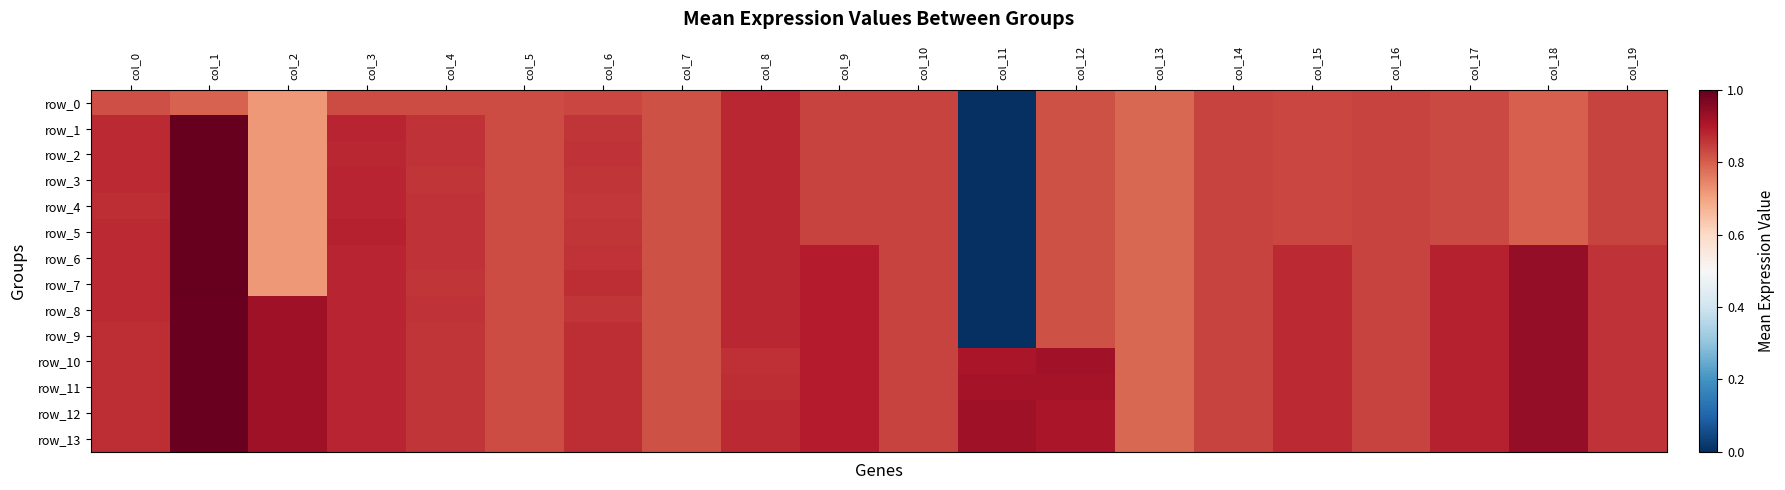

Rank the categories by row_8 value from lowest to highest.

col_11, col_13, col_7, col_12, col_5, col_16, col_14, col_10, col_6, col_19, col_4, col_0, col_15, col_8, col_3, col_17, col_9, col_2, col_18, col_1